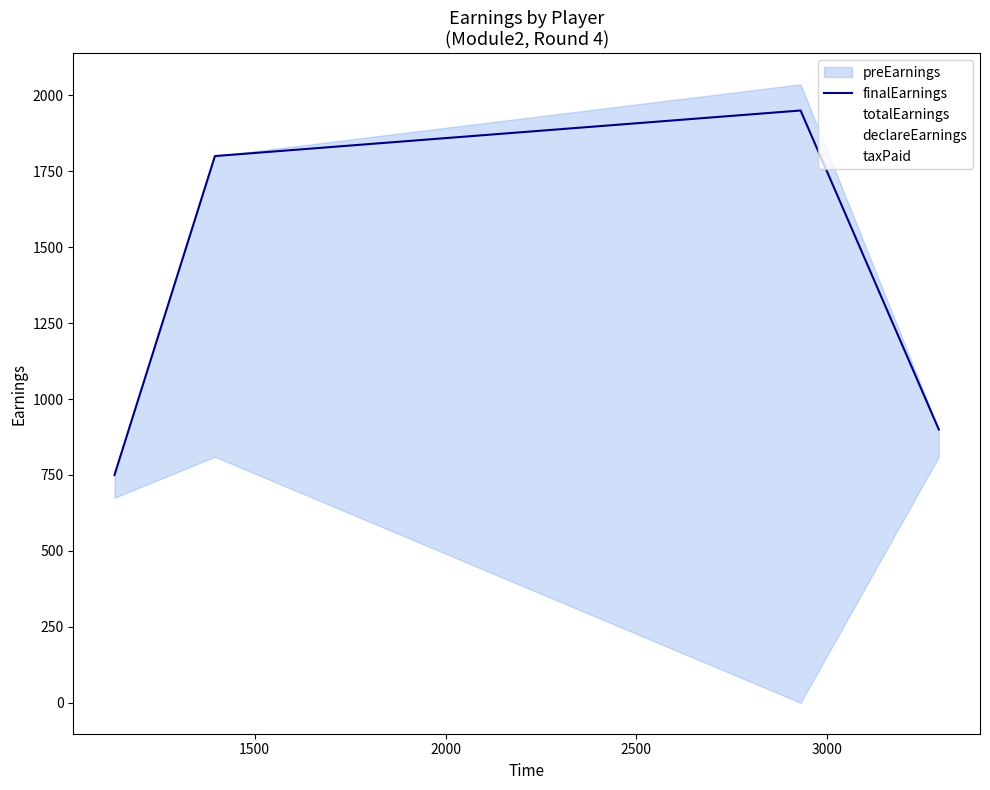

True or false: taxPaid and totalEarnings cross at least once.

False